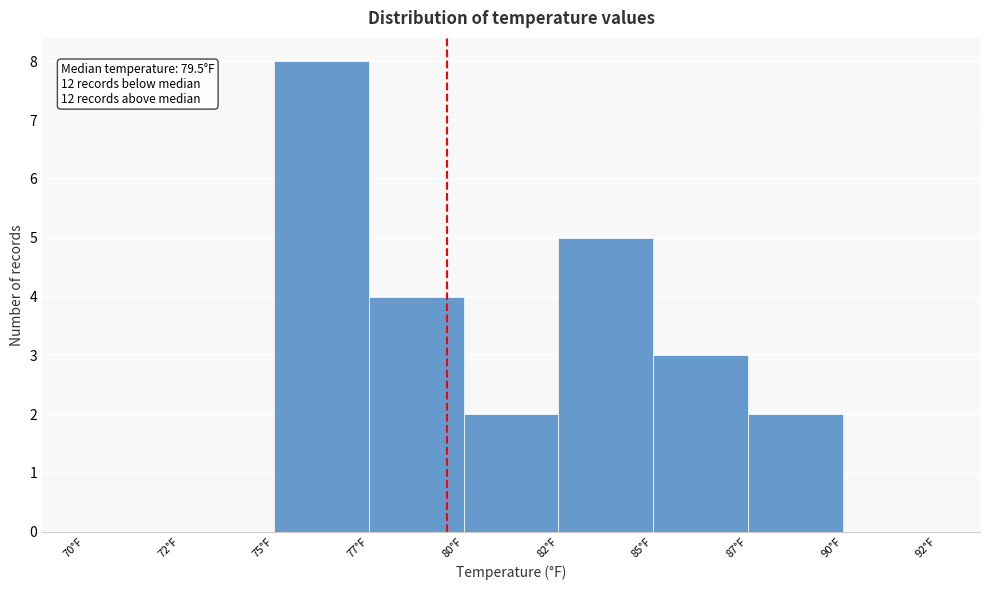

Reading right to left, what are all the values shown in this chart?

90°F=0	87°F=2	85°F=3	82°F=5	80°F=2	77°F=4	75°F=8	72°F=0	70°F=0